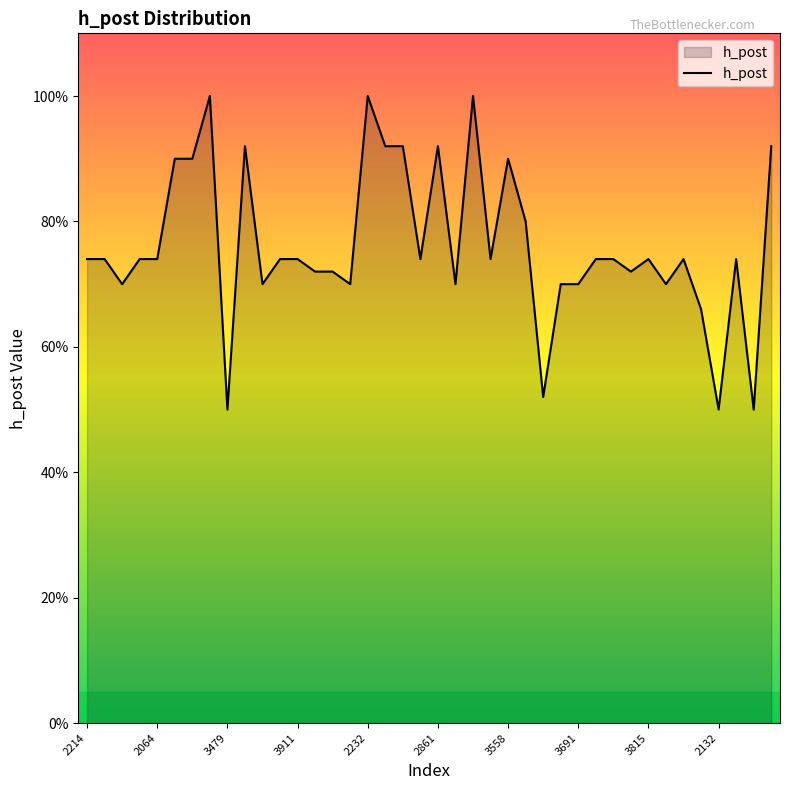

Is this an area chart (filled region under the line)?

Yes